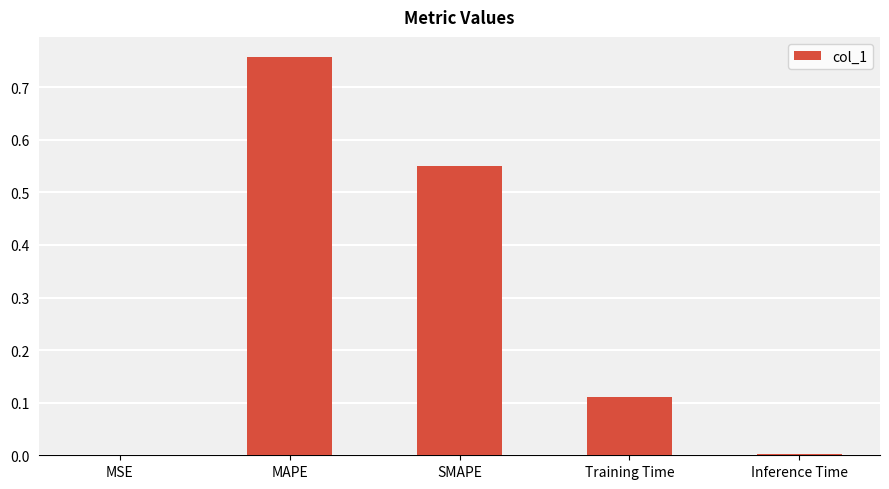

The chart shows a value of 0.2 at SMAPE. True or false?

False